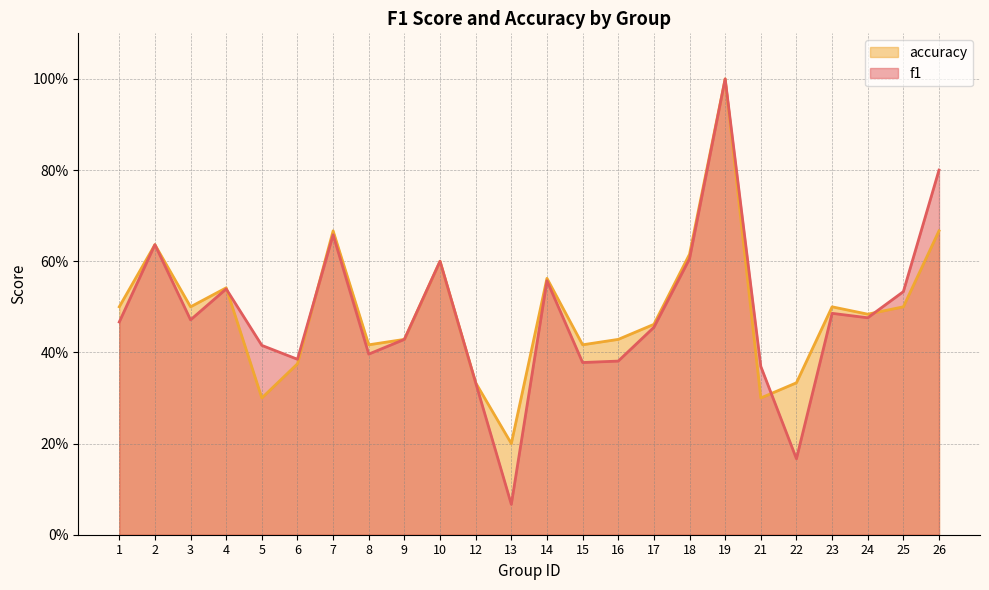

What is the total value across all series at 2?

1.3